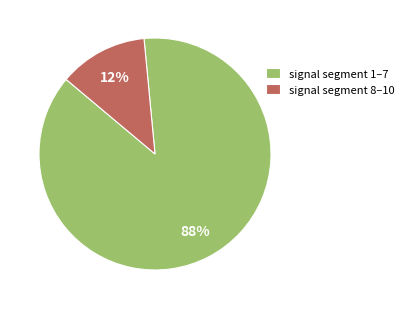

Count the number of slices in the pie.

2